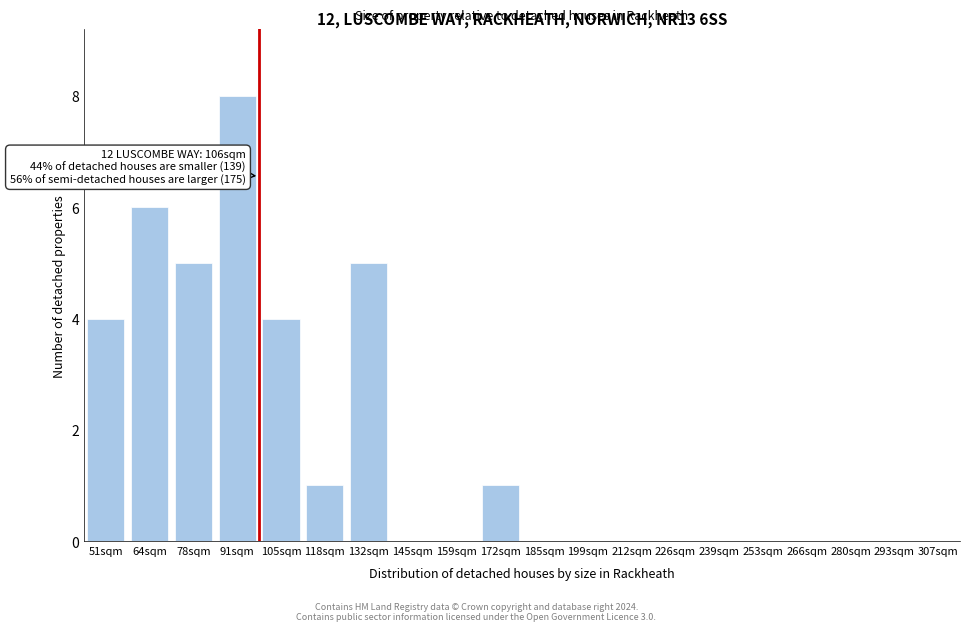

Reading left to right, extract all data points from this chart.

51sqm=4	64sqm=6	78sqm=5	91sqm=8	105sqm=4	118sqm=1	132sqm=5	145sqm=0	159sqm=0	172sqm=1	185sqm=0	199sqm=0	212sqm=0	226sqm=0	239sqm=0	253sqm=0	266sqm=0	280sqm=0	293sqm=0	307sqm=0